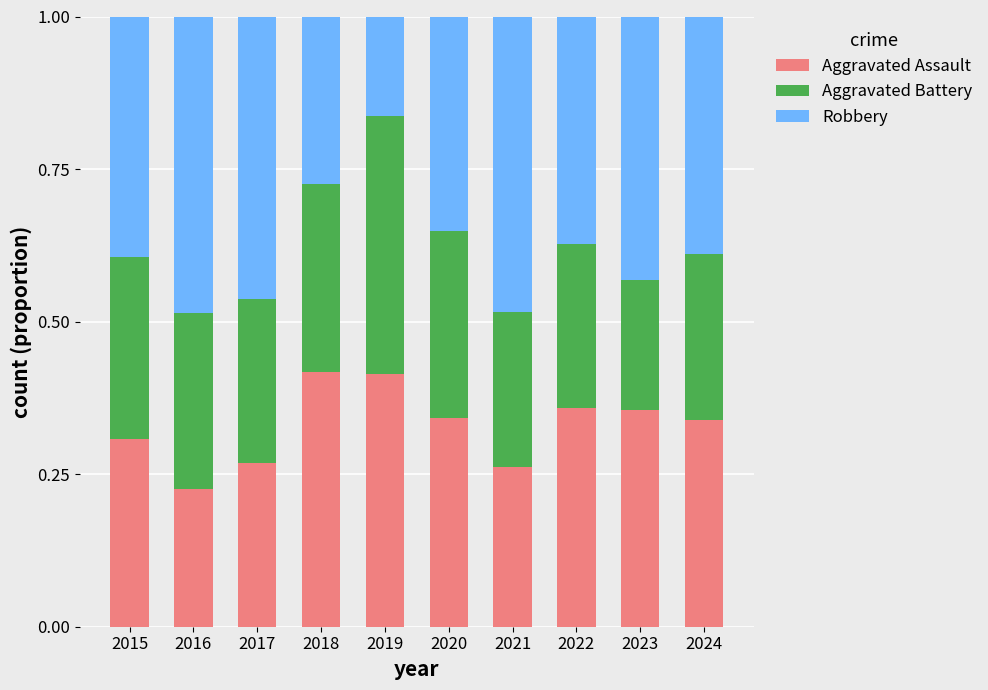

Which category has the lowest value in the Aggravated Assault series?

2016